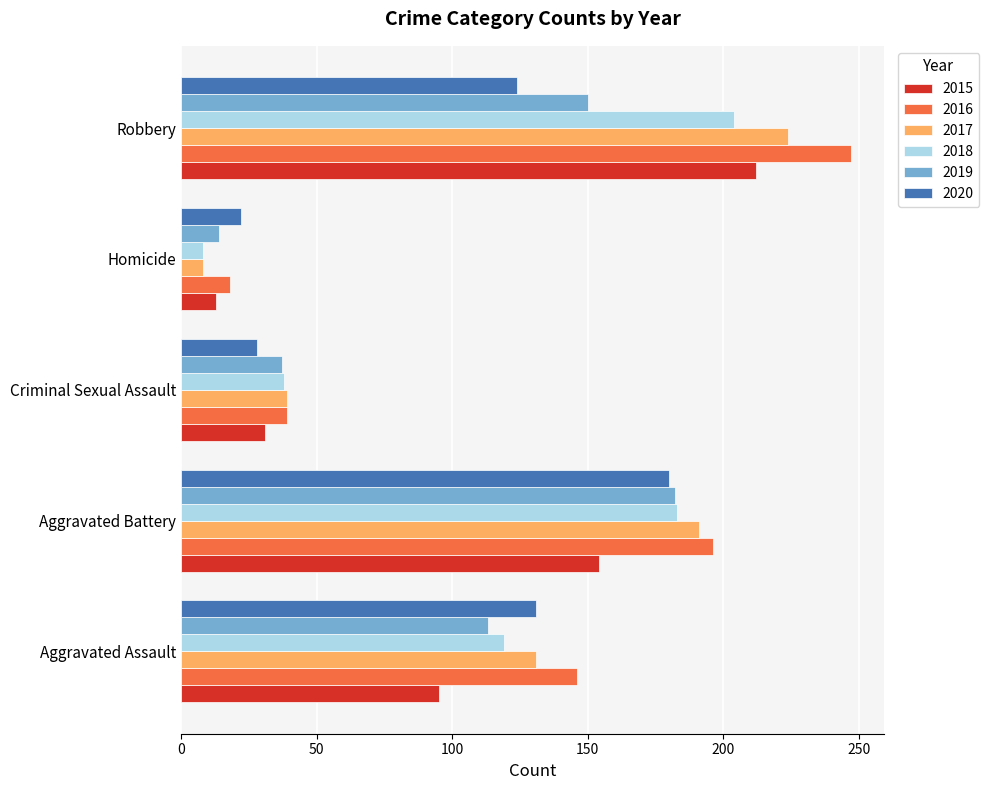

What is the sum of the 2018 values at Robbery and Aggravated Battery?

387